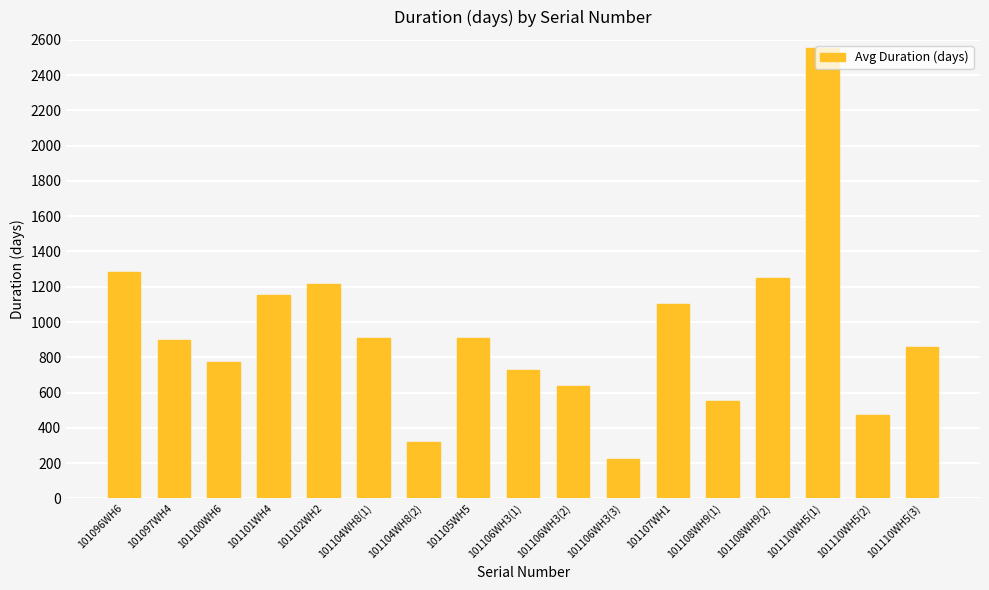

What is the sum of all values?

15840